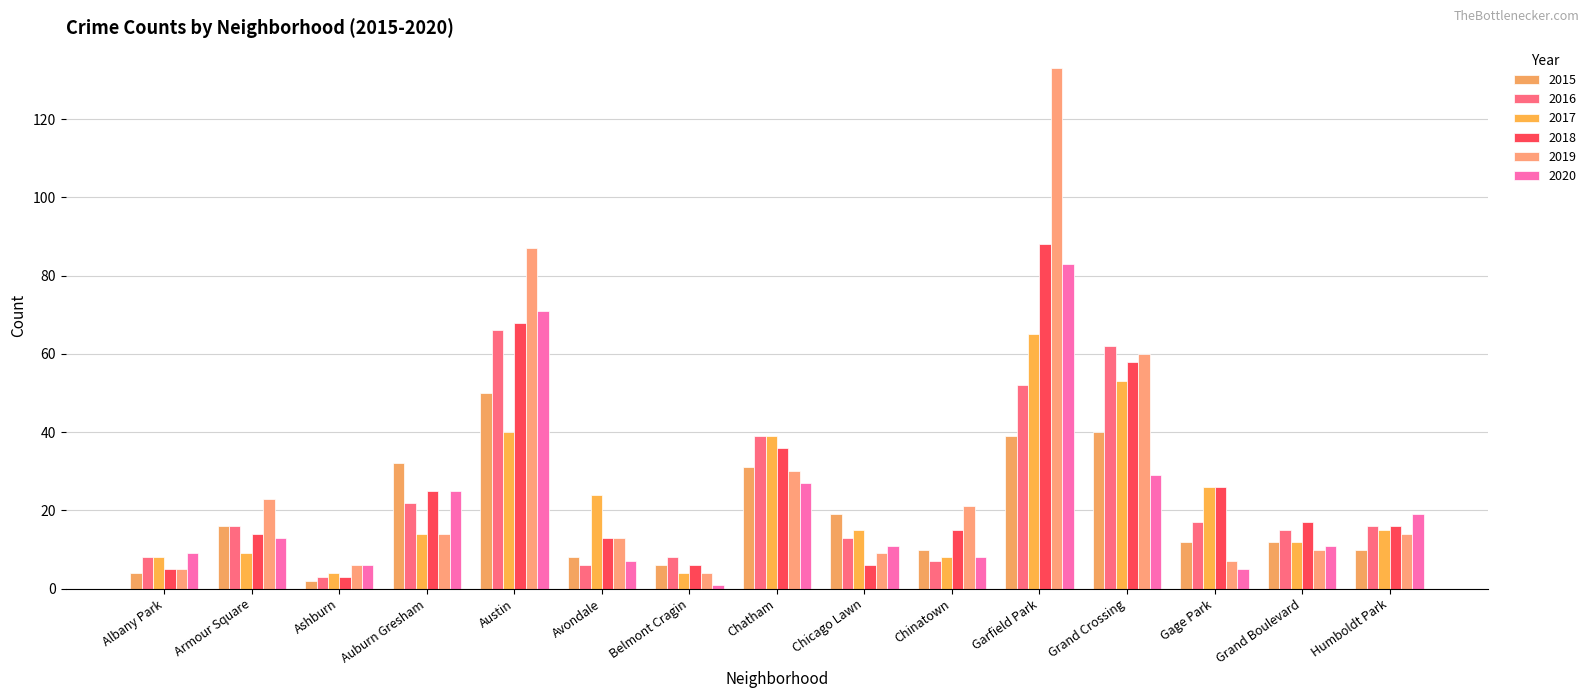

What is the sum of the 2016 values at Chinatown and Belmont Cragin?

15